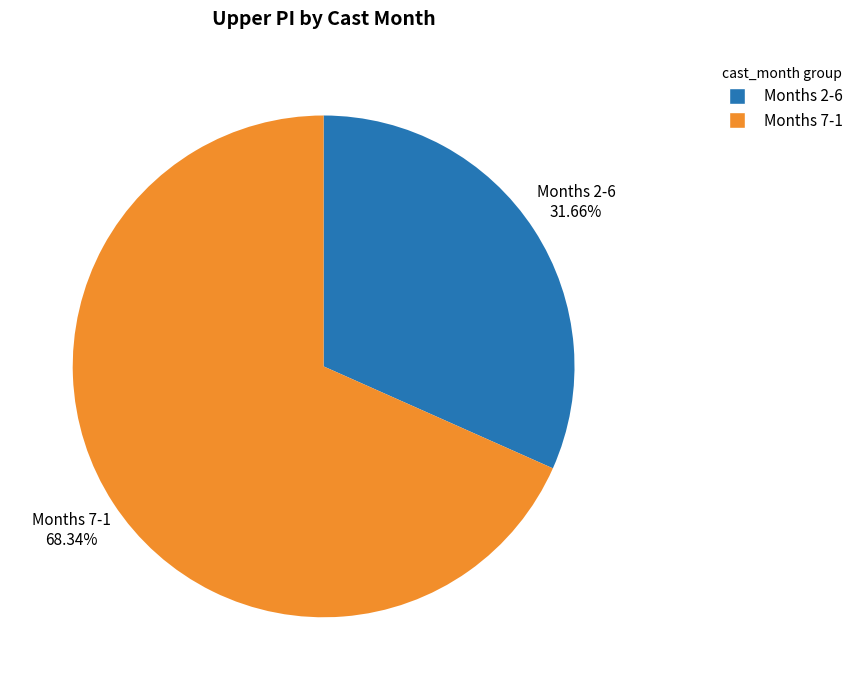

Rank the categories by value from lowest to highest.

Months 2-6, Months 7-1